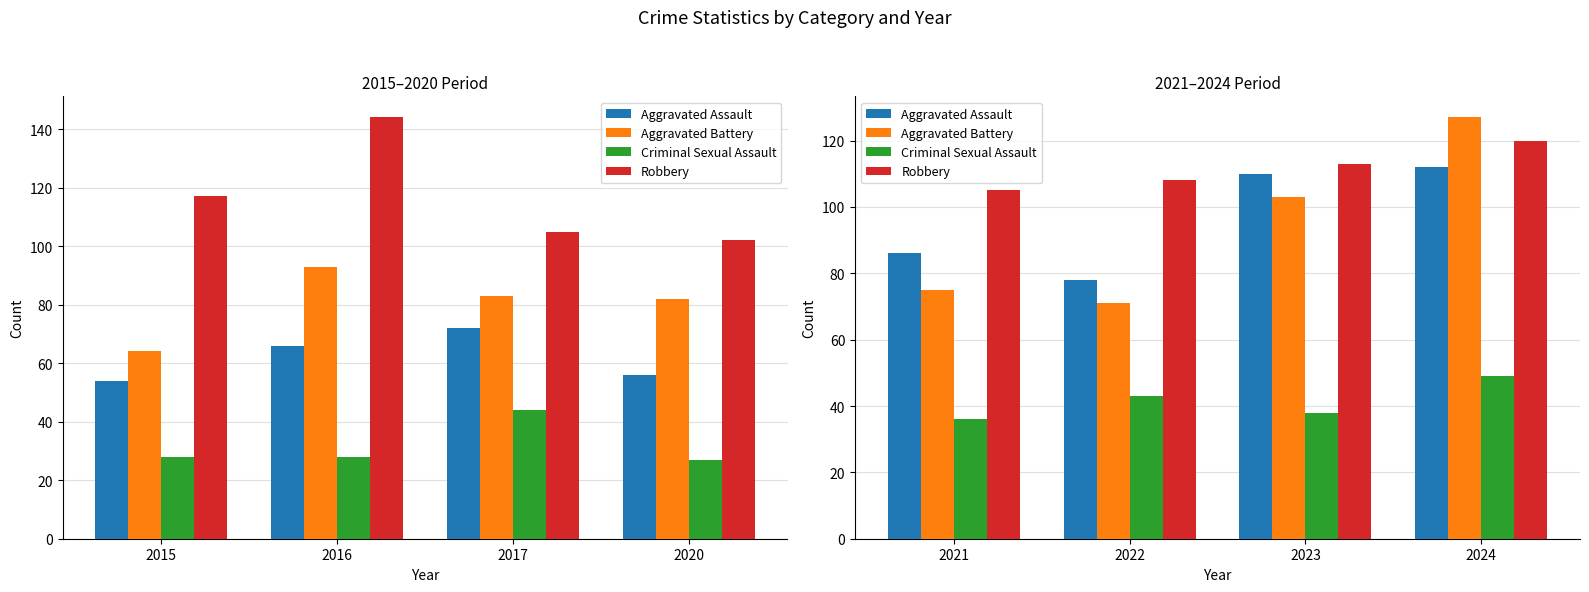

What is the highest value of the Aggravated Assault series?

112